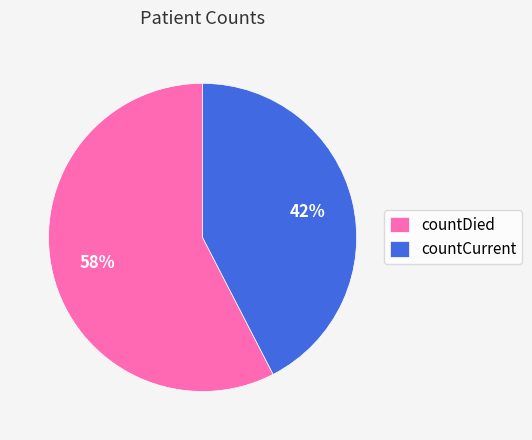

To the nearest percent, what is the combined percentage of countDied and countCurrent?

100%